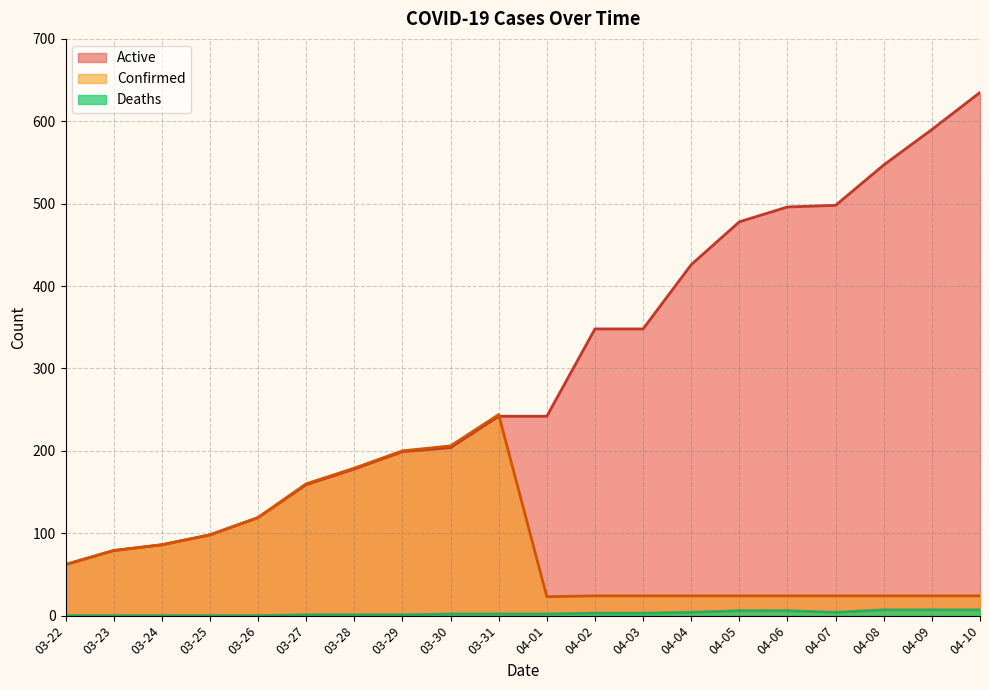

Read the Confirmed value at 03-23, to the nearest 10.

80